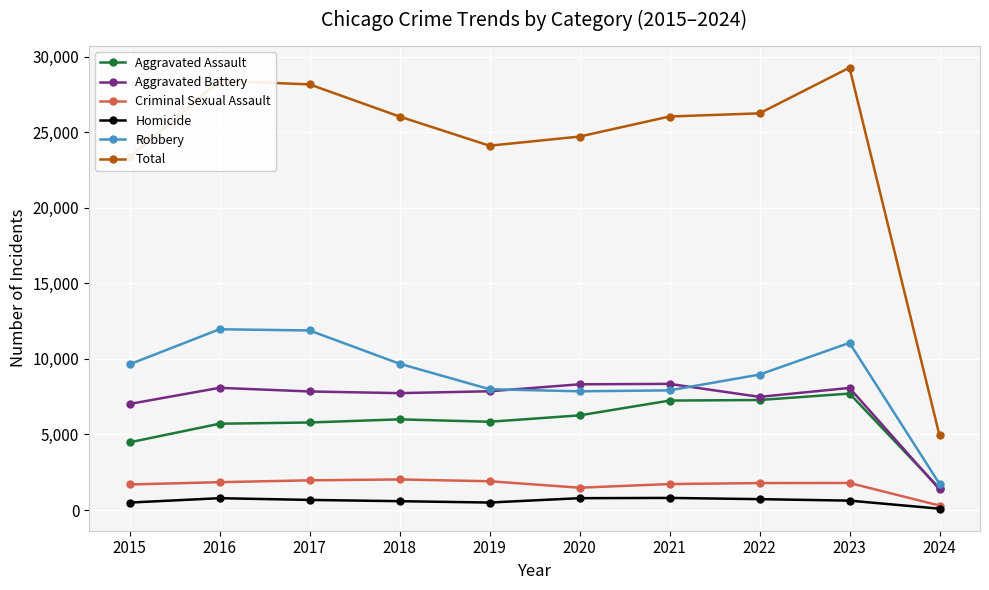

True or false: Homicide and Aggravated Battery cross at least once.

False